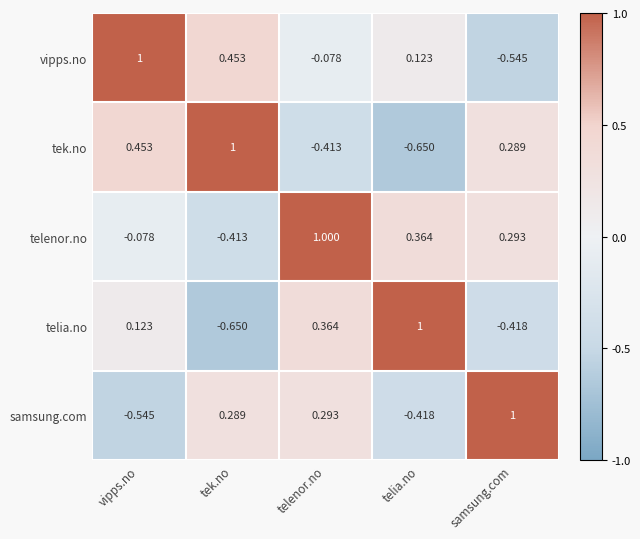

Which series has the largest total across all categories?

telenor.no